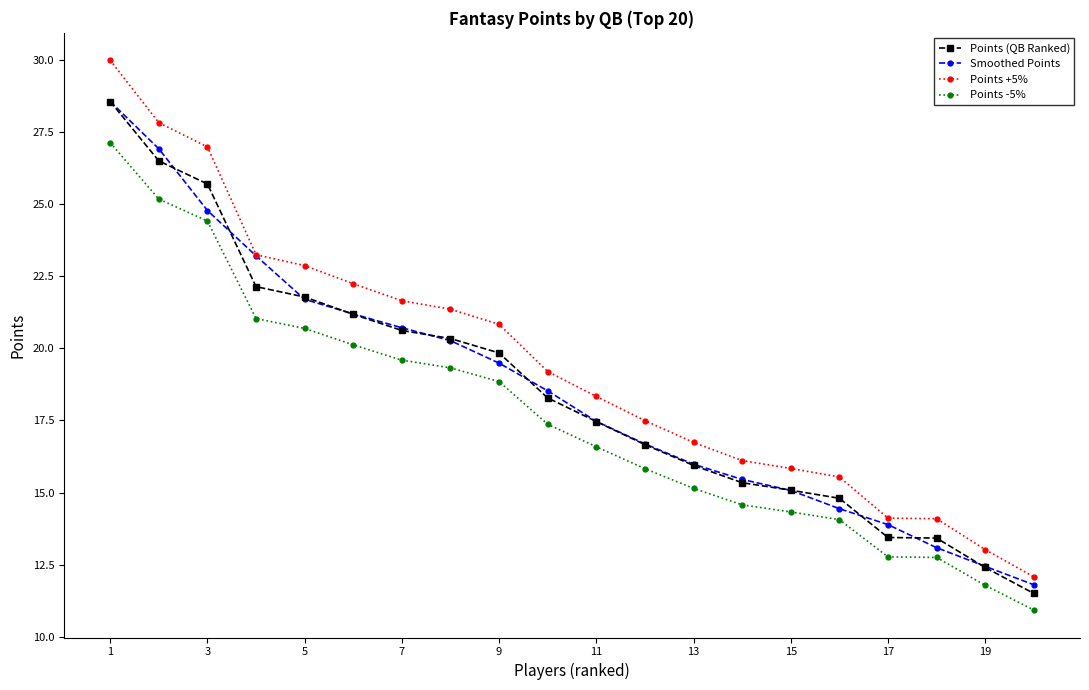

Count the number of categories in the chart.

20